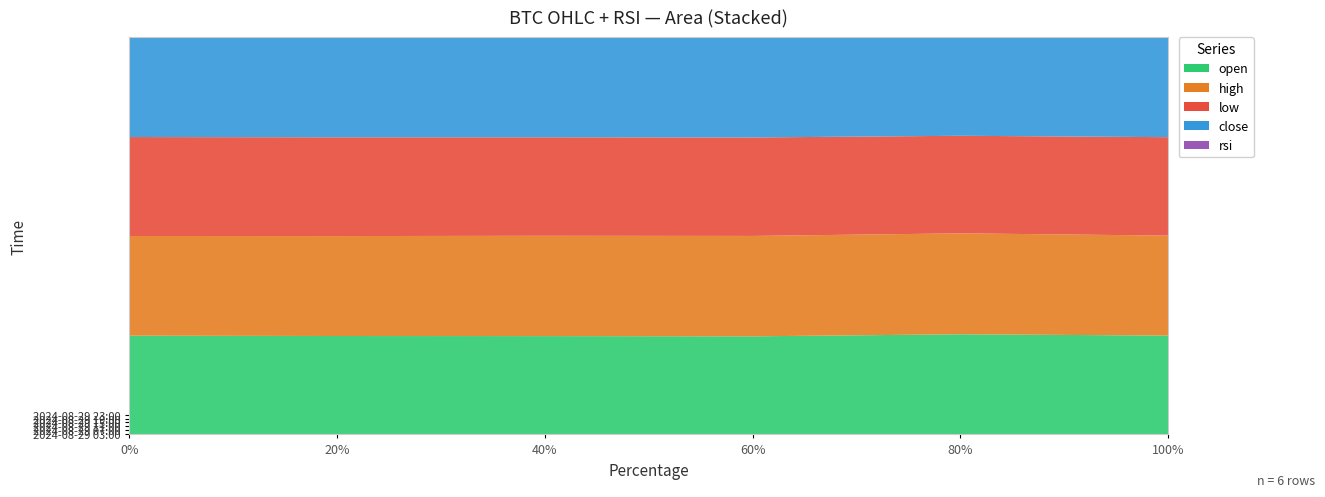

At how many categories does at least one series exceed 52236?

6